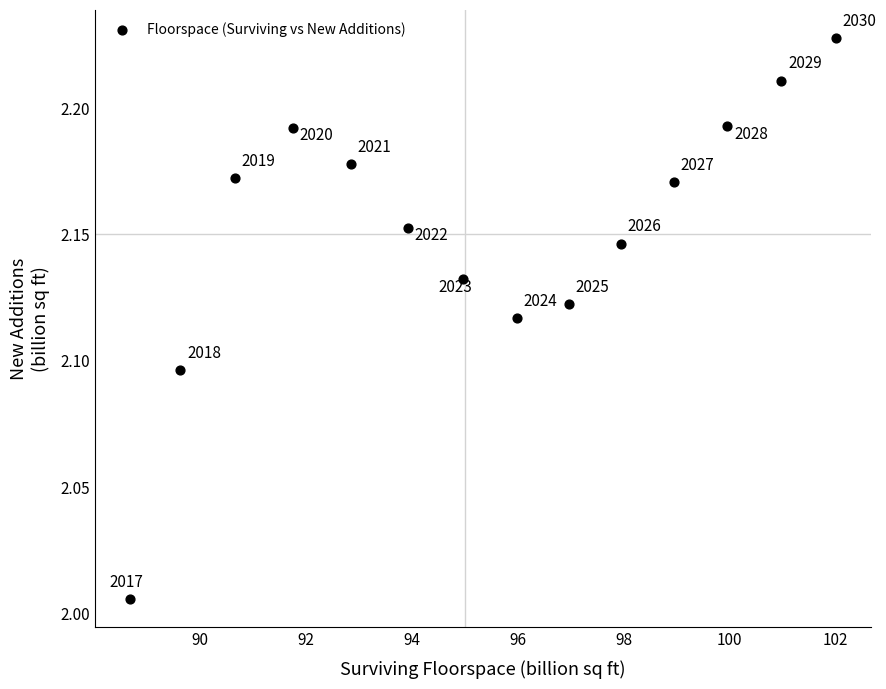

What is the range of X values (max minus min)?

13.3